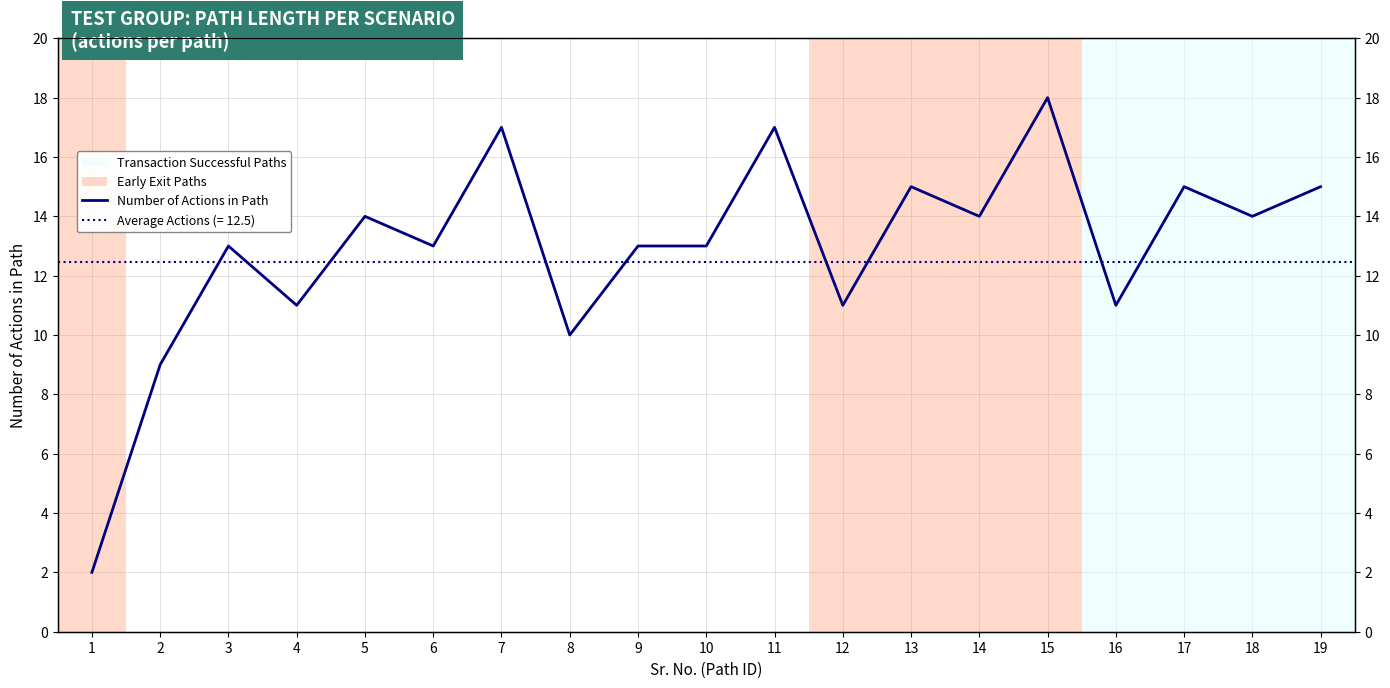

How many categories are shown in the chart?

19